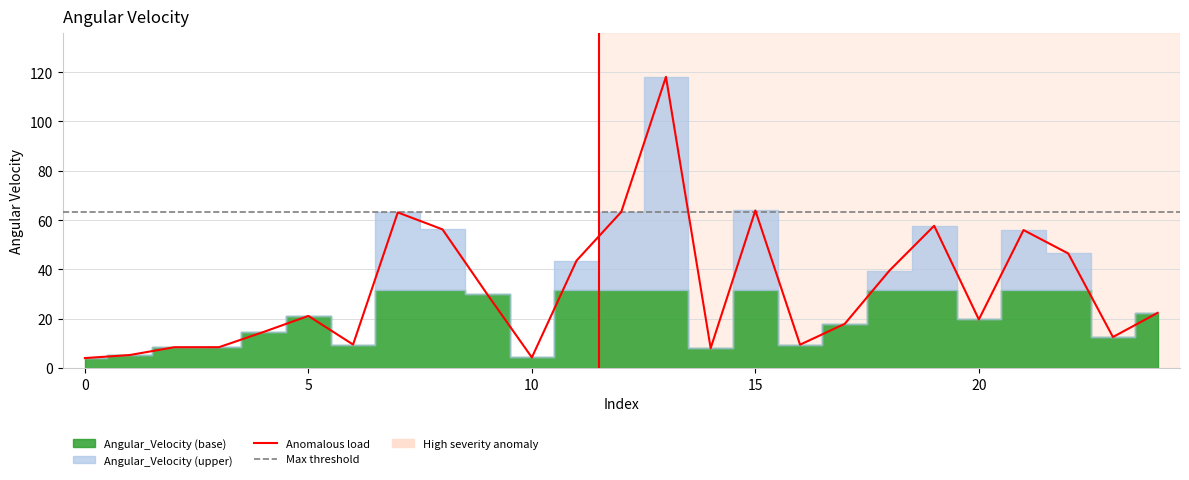

What is the difference between the maximum and second lowest values?

113.9